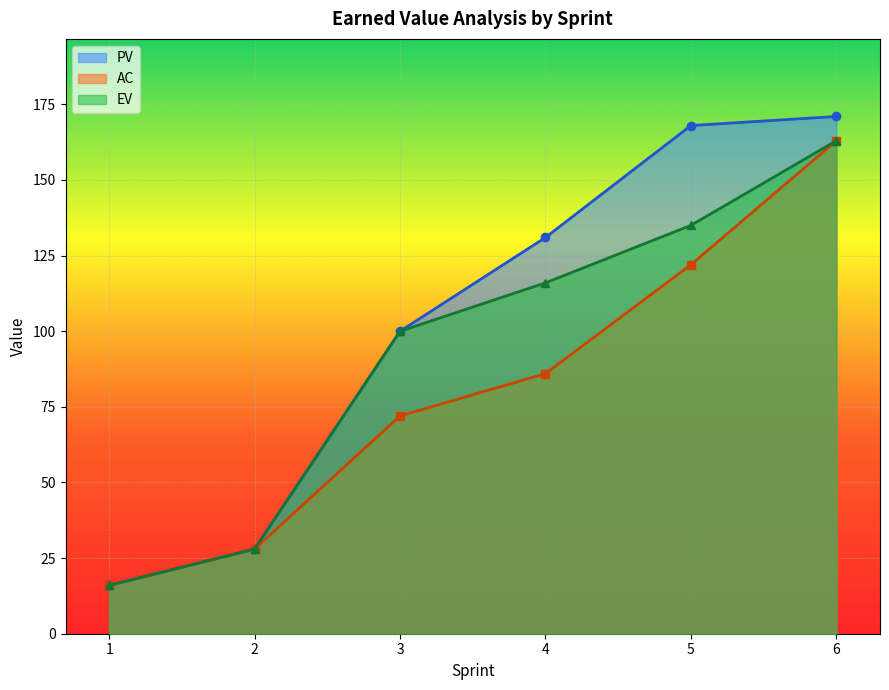

What is the value of the AC point at the 3rd from the left?

72